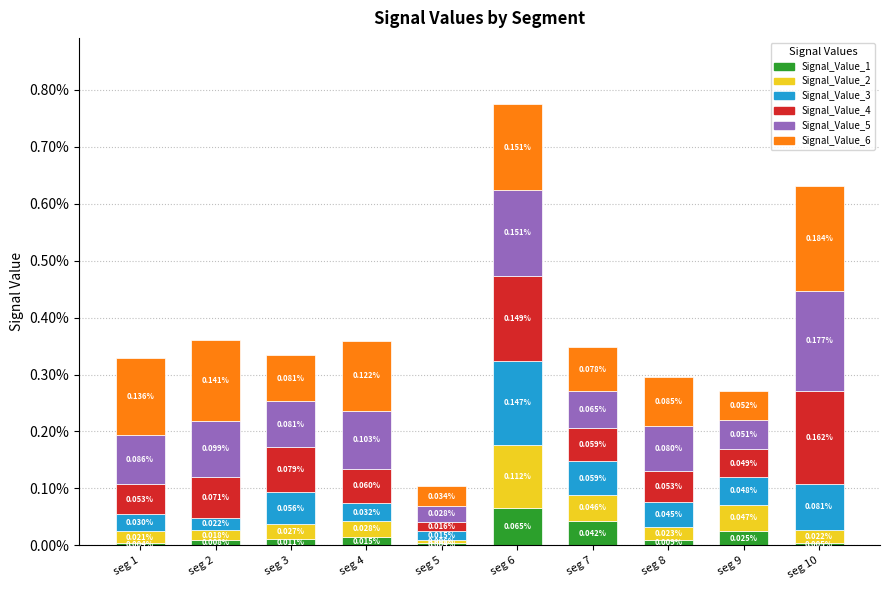

Which has a higher value, seg 6 or seg 1?

seg 6